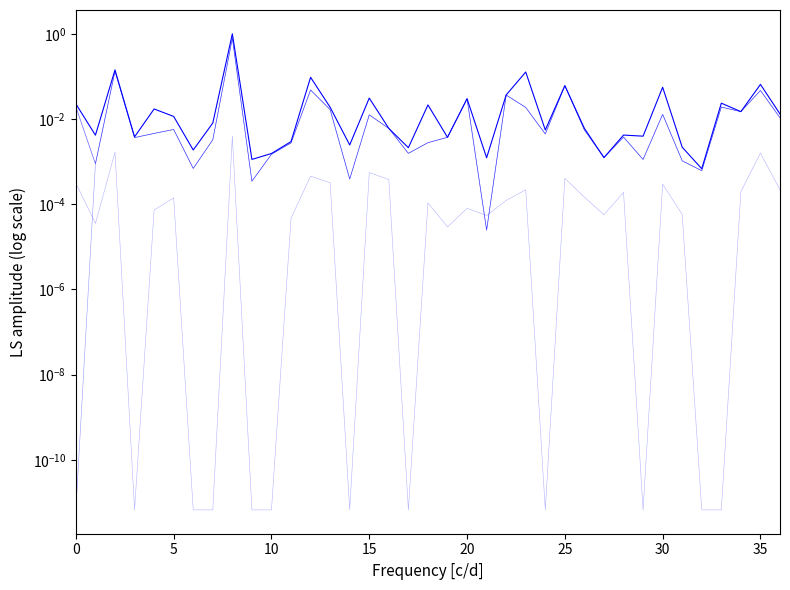

What is the maximum value shown in the chart?

1.0